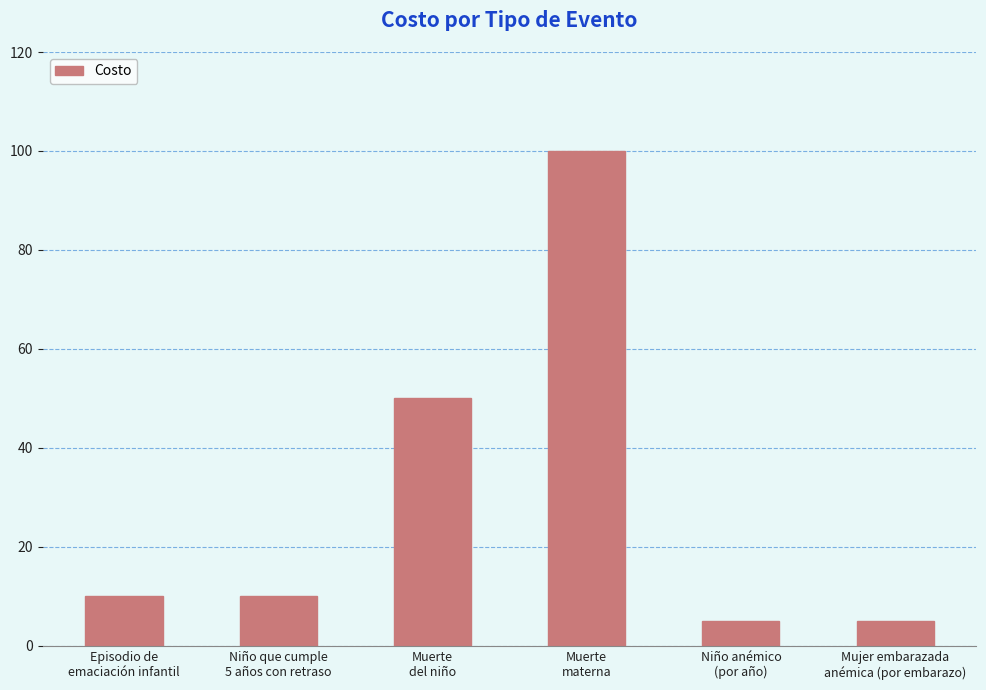

Reading left to right, extract all data points from this chart.

Episodio de
emaciación infantil=10	Niño que cumple
5 años con retraso=10	Muerte
del niño=50	Muerte
materna=100	Niño anémico
(por año)=5	Mujer embarazada
anémica (por embarazo)=5